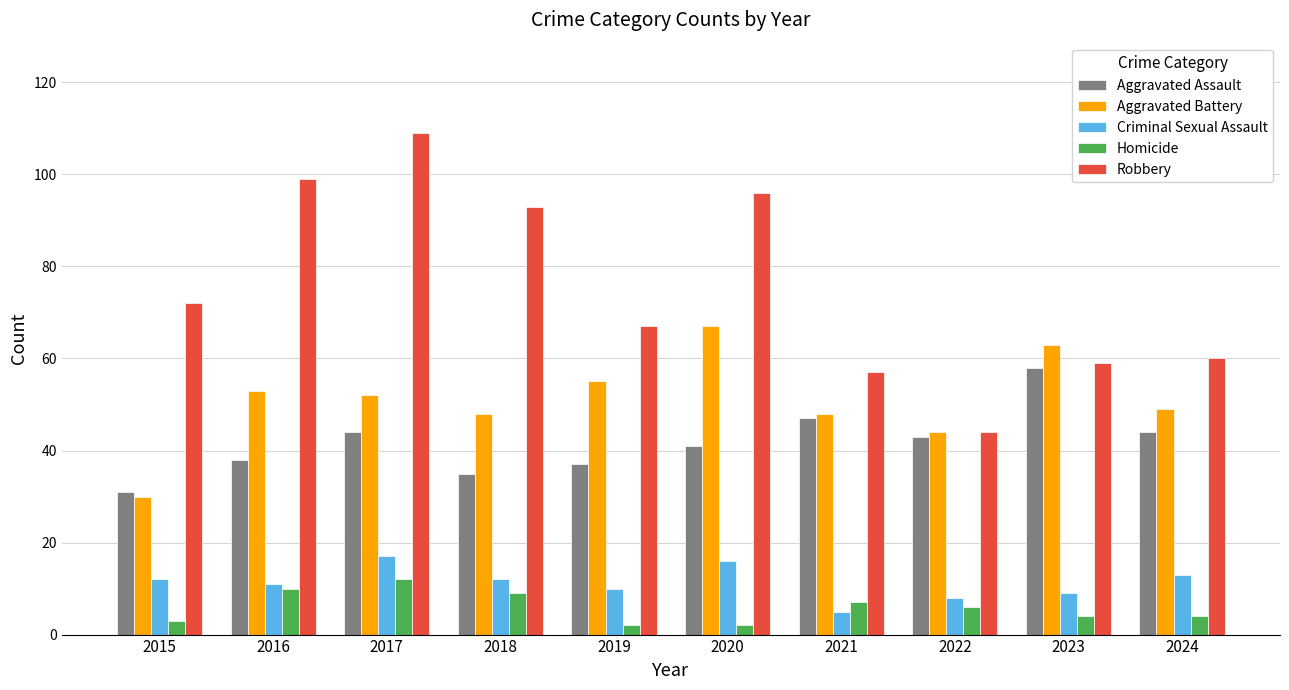

How many groups of bars are there?

10